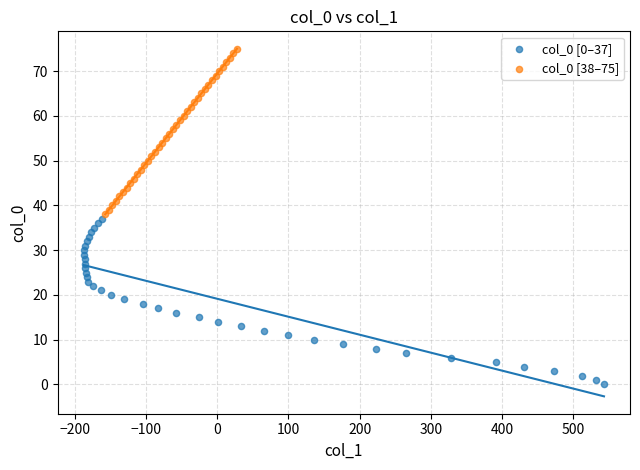

Which series reaches the maximum Y coordinate?

col_0 [38–75]